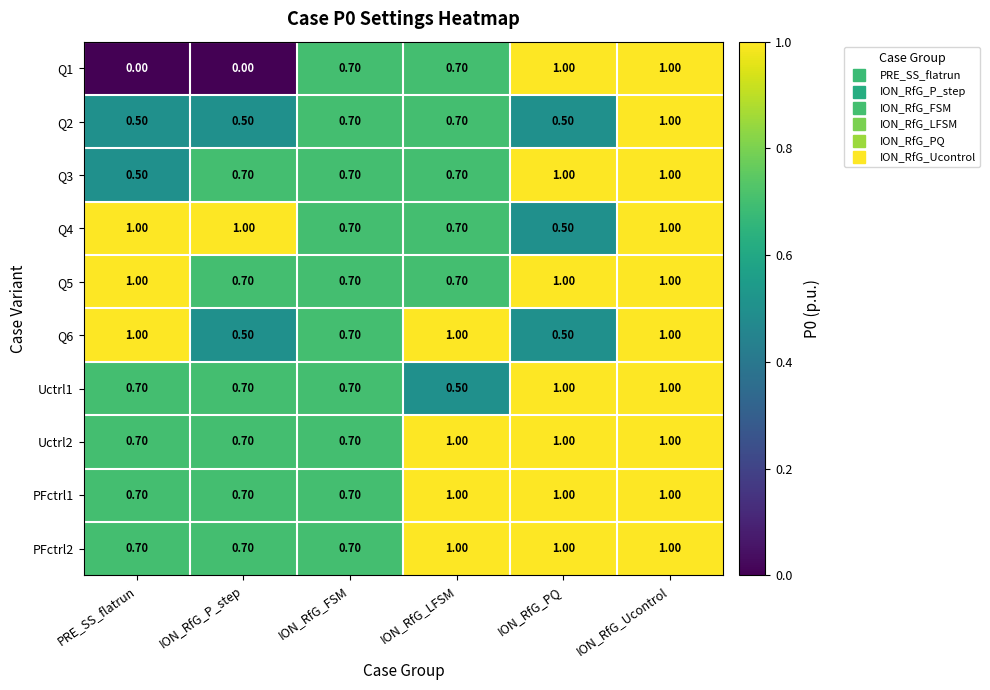

Is the value of Q4 at PRE_SS_flatrun greater than the value of Q5 at ION_RfG_LFSM?

Yes